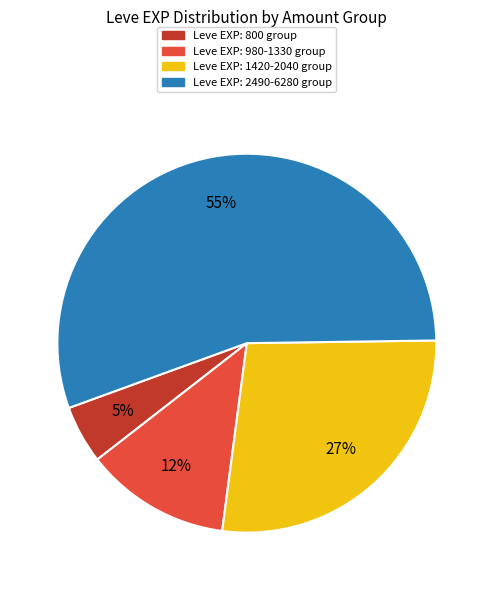

Does any single category account for the majority?

Yes